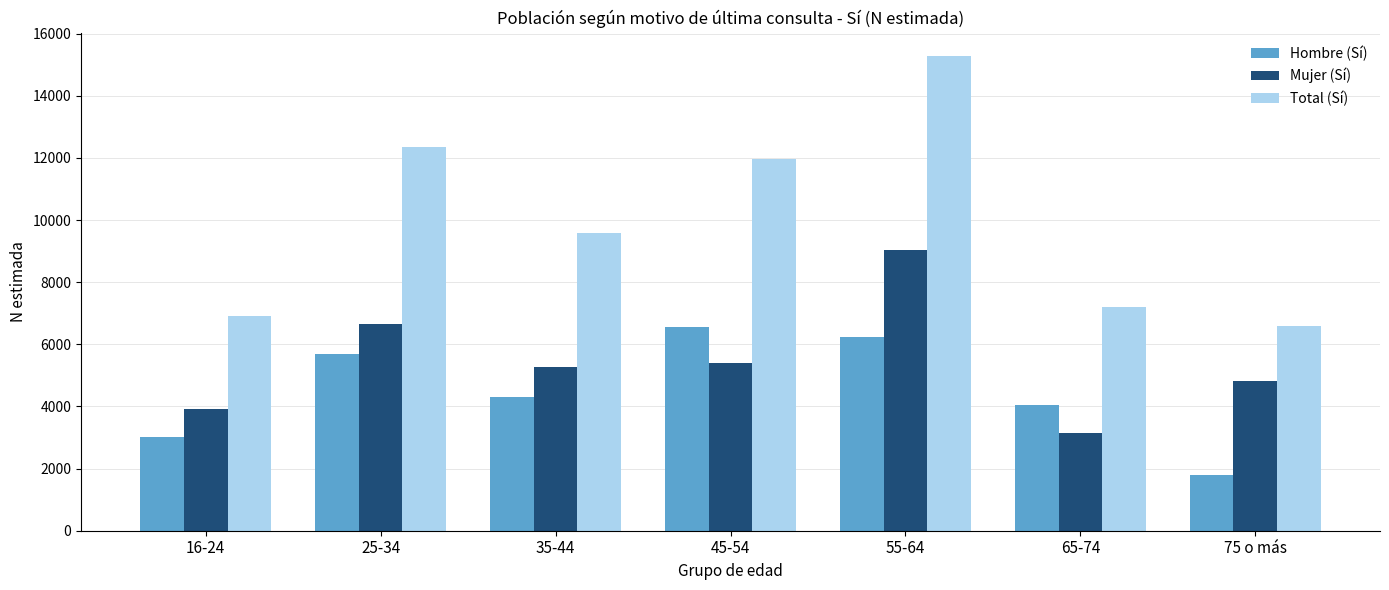

What position from the left is 65-74?

6